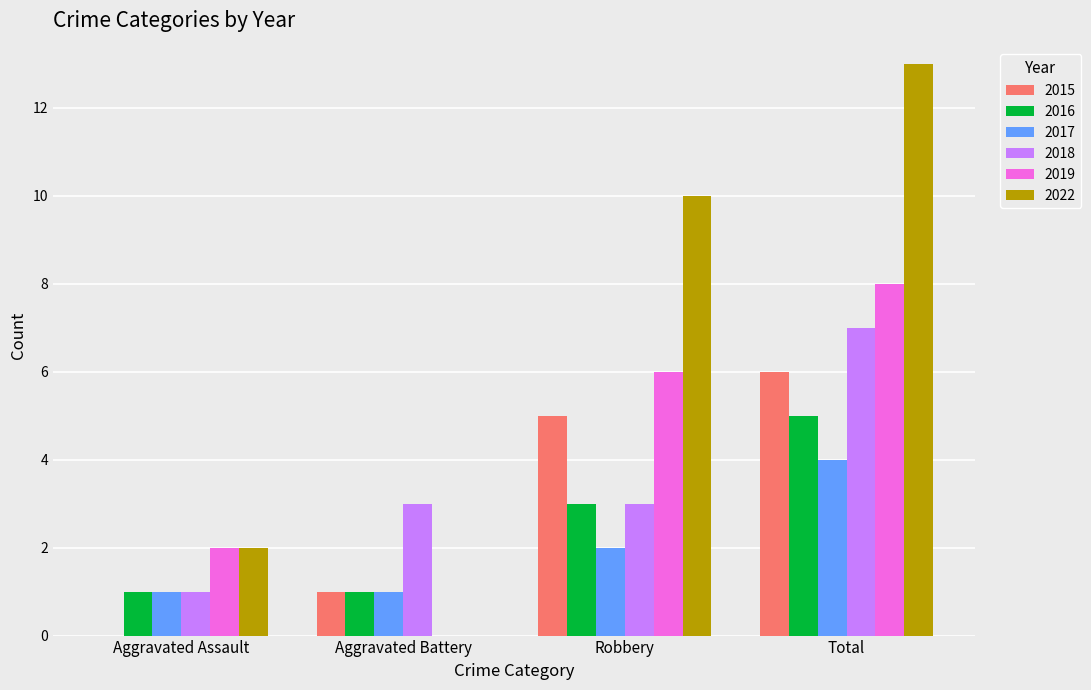

Reading left to right, extract all data points from this chart.

2015: 0	1	5	6
2016: 1	1	3	5
2017: 1	1	2	4
2018: 1	3	3	7
2019: 2	0	6	8
2022: 2	0	10	13